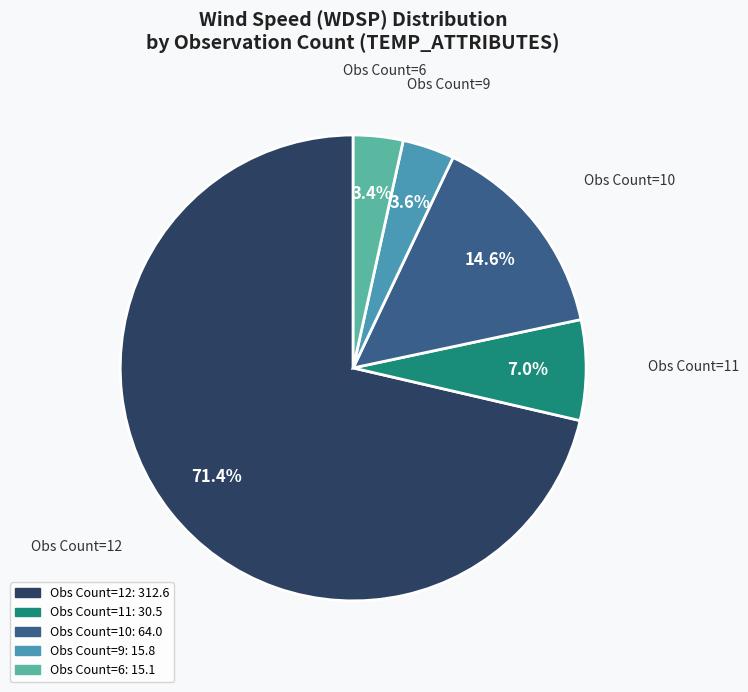

Does any single category account for the majority?

Yes